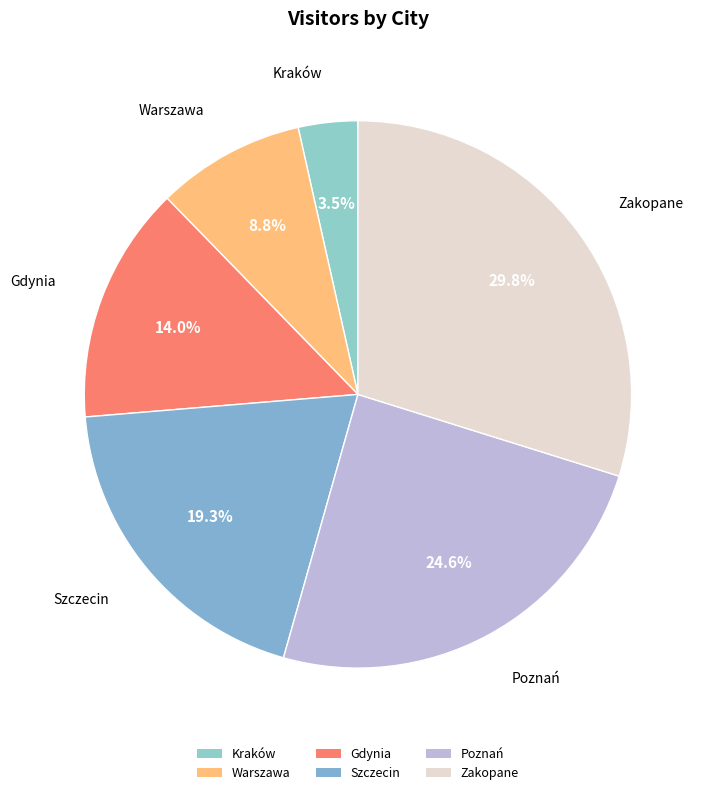

Count the number of slices in the pie.

6